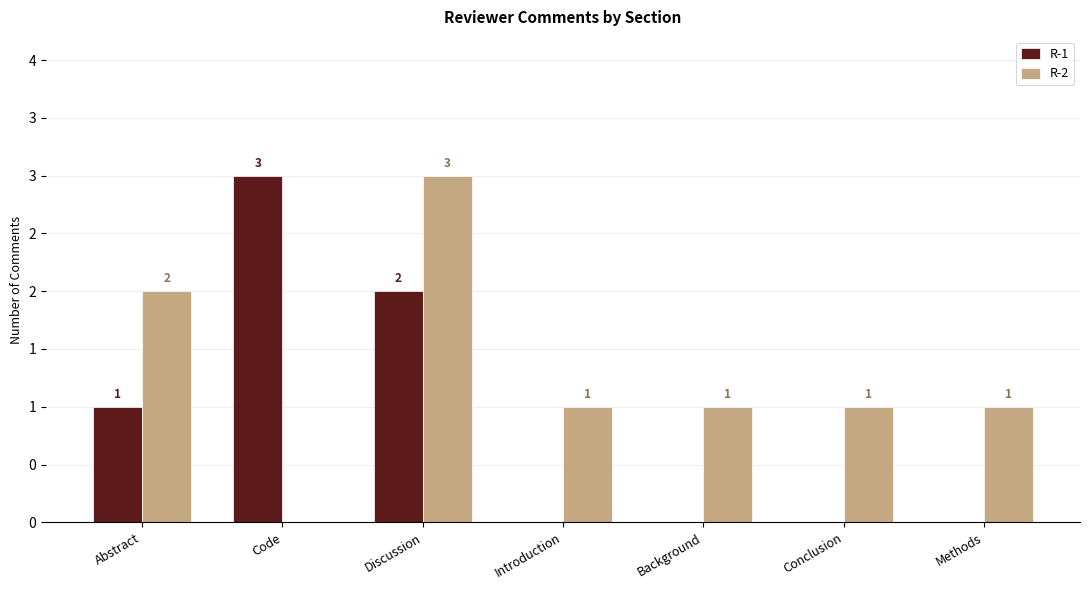

At which label does R-1 reach its minimum?

Introduction